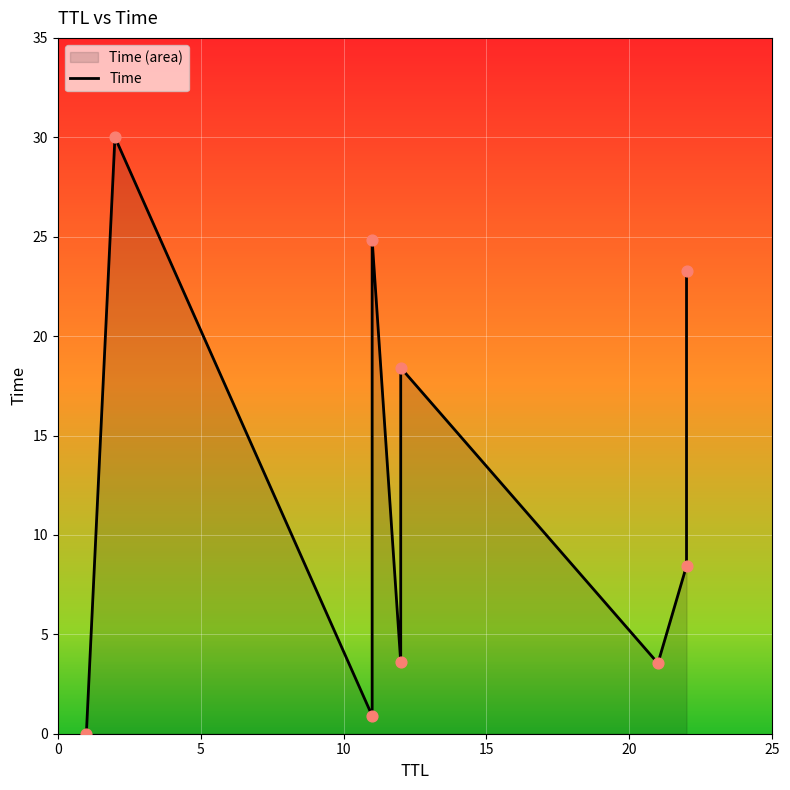

Approximately how many times larger is the value at 5 compared to 25?

1.6